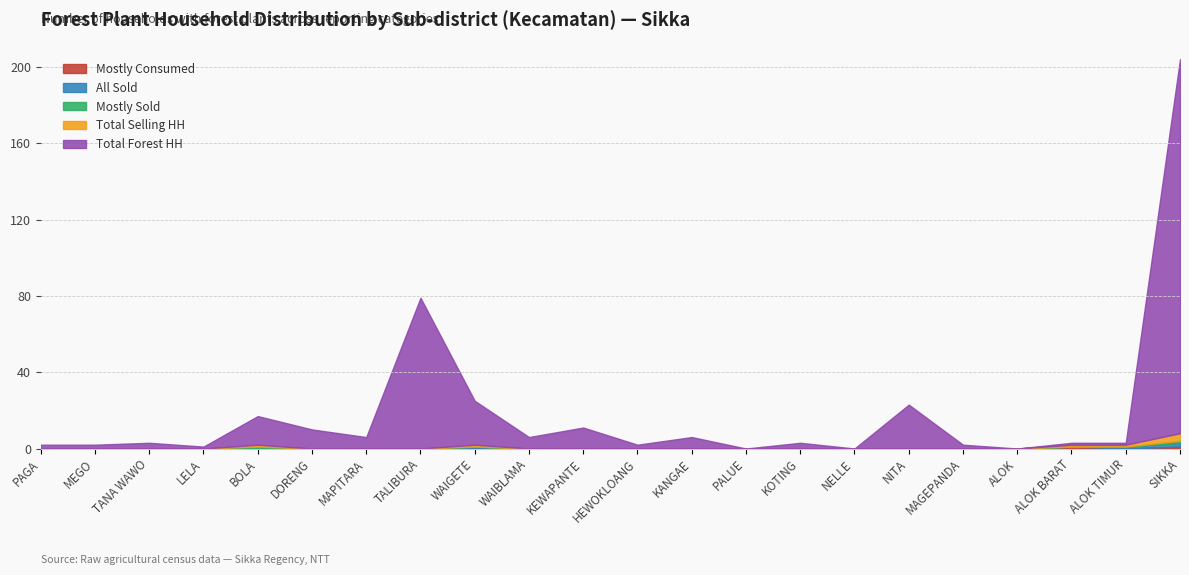

What is the total value across all series at MAPITARA?

6